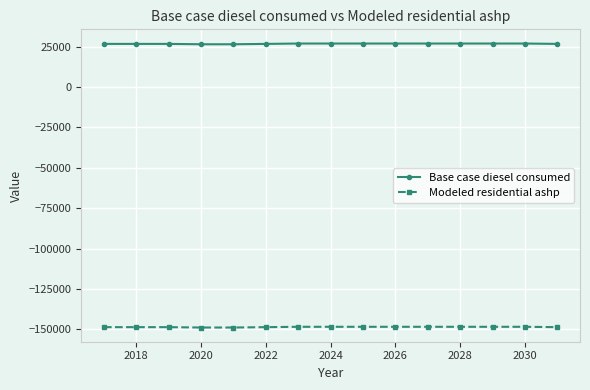

True or false: Modeled residential ashp and Base case diesel consumed intersect in this chart.

False